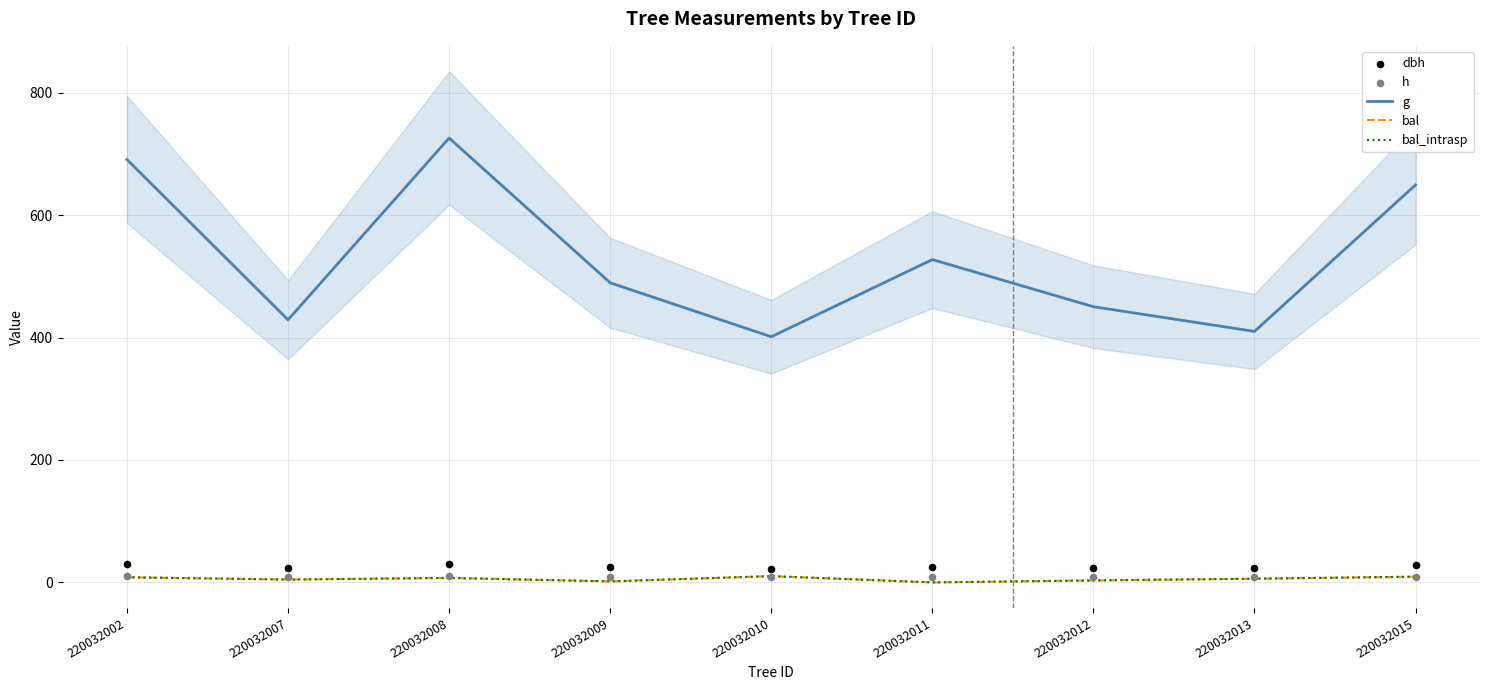

Which series contains the lowest Y value?

bal